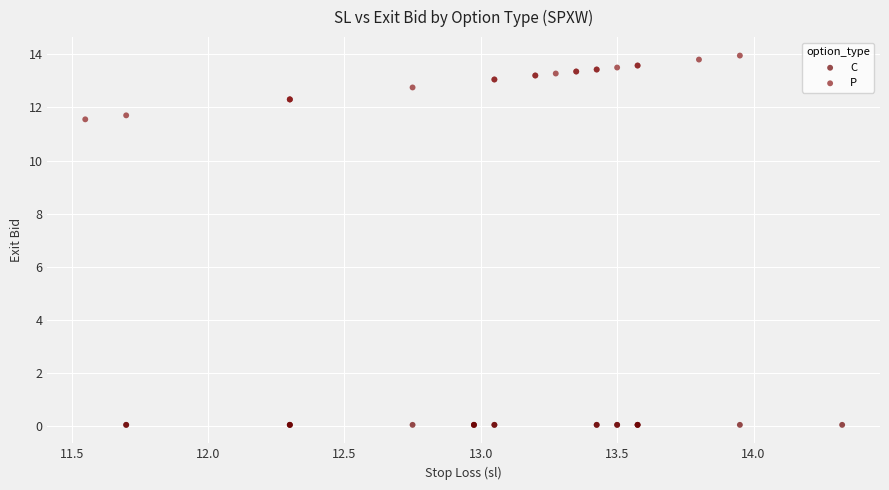

Which series contains the highest Y value?

P